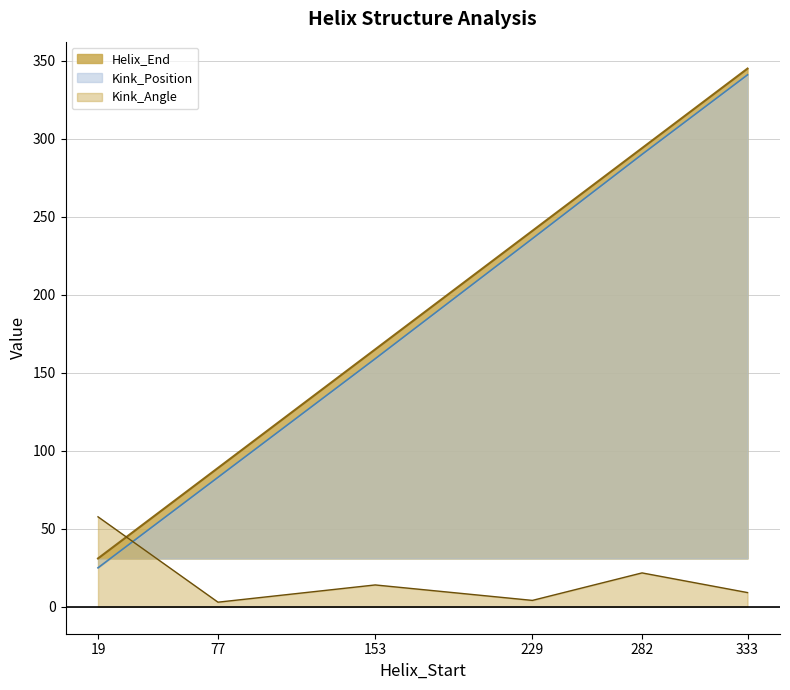

What are all the series names shown in the legend?

Helix_End, Kink_Position, Kink_Angle